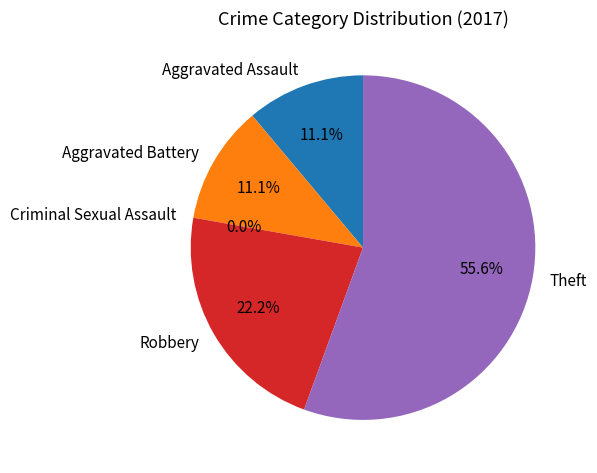

To the nearest percent, what is the difference between the Robbery and Aggravated Assault slice percentages?

11%